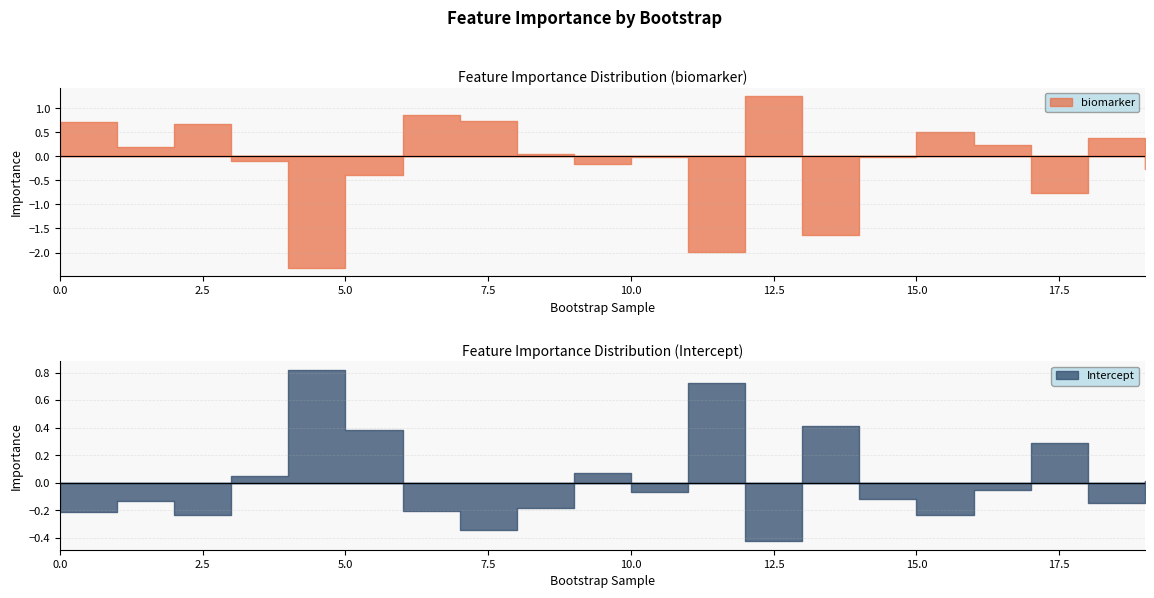

How many lines are shown in the chart?

2